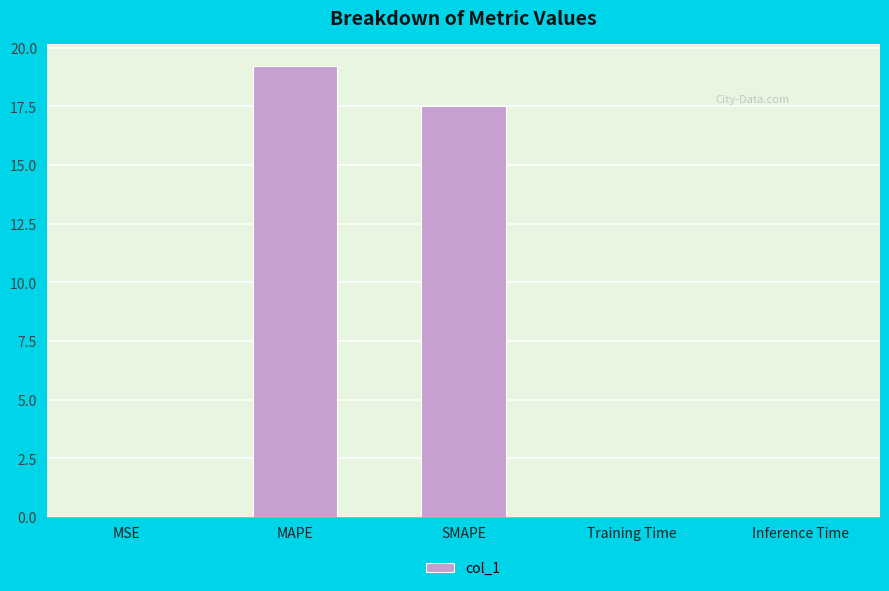

What is the maximum value shown in the chart?

19.2